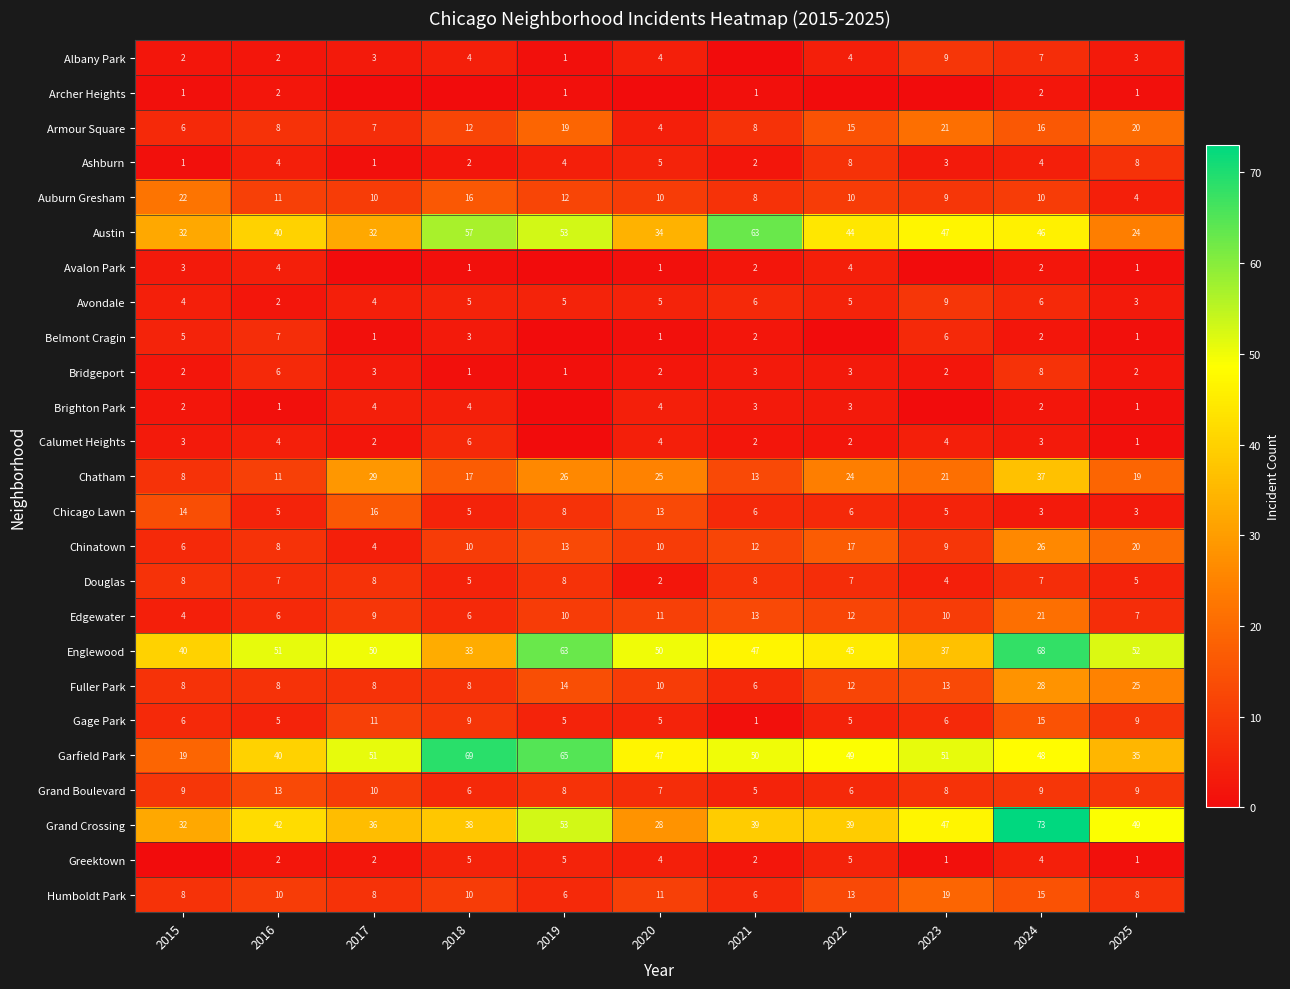

The Douglas series shows 7 at 2024. True or false?

True